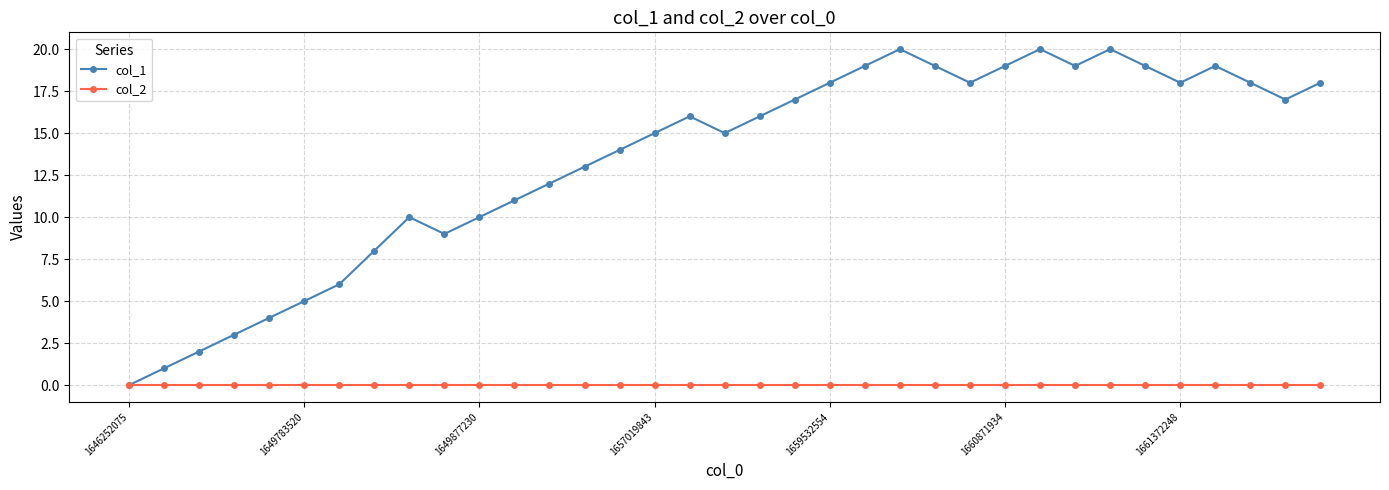

Which series has the largest total across all categories?

col_1